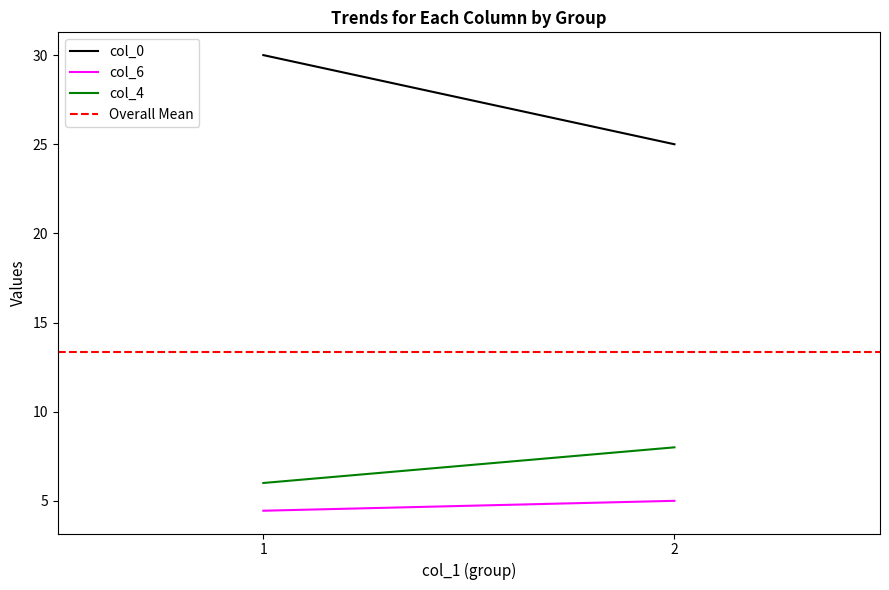

What is the sum of all Overall Mean values?

26.7